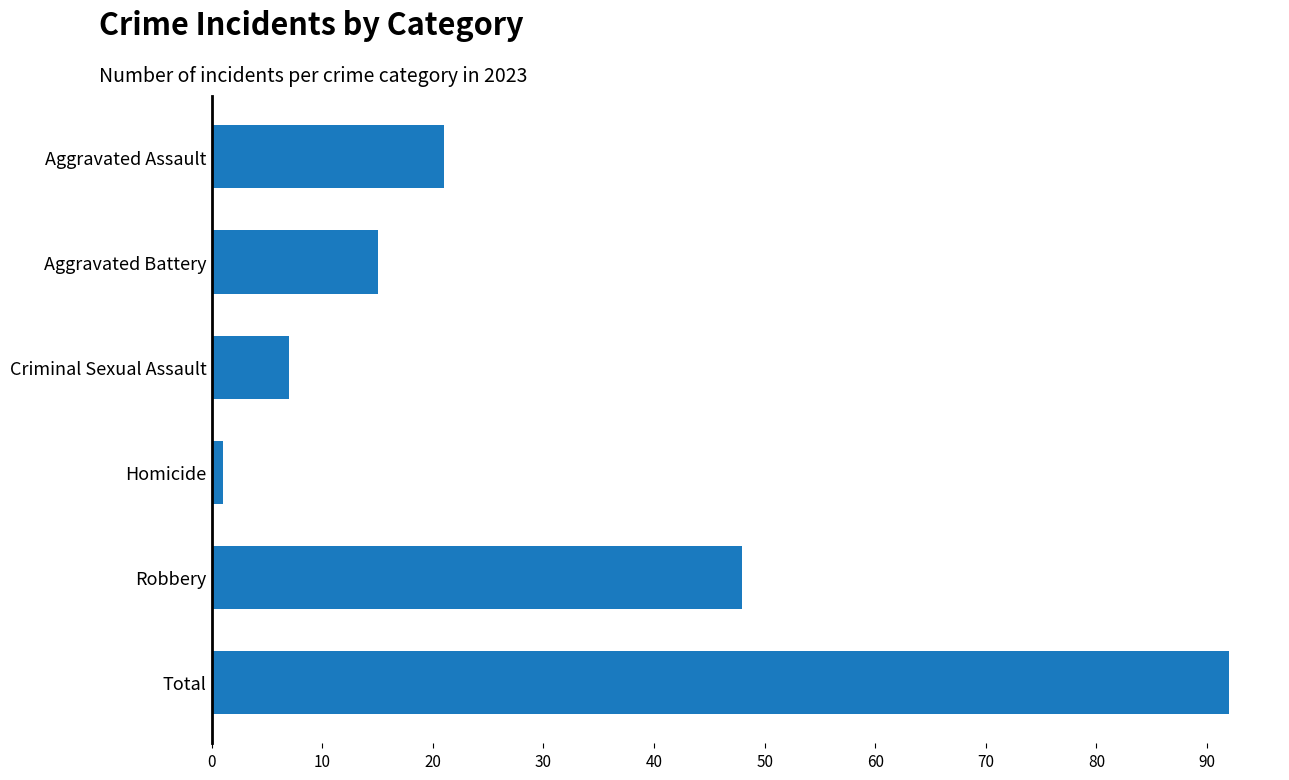

What position from the bottom is Criminal Sexual Assault?

4